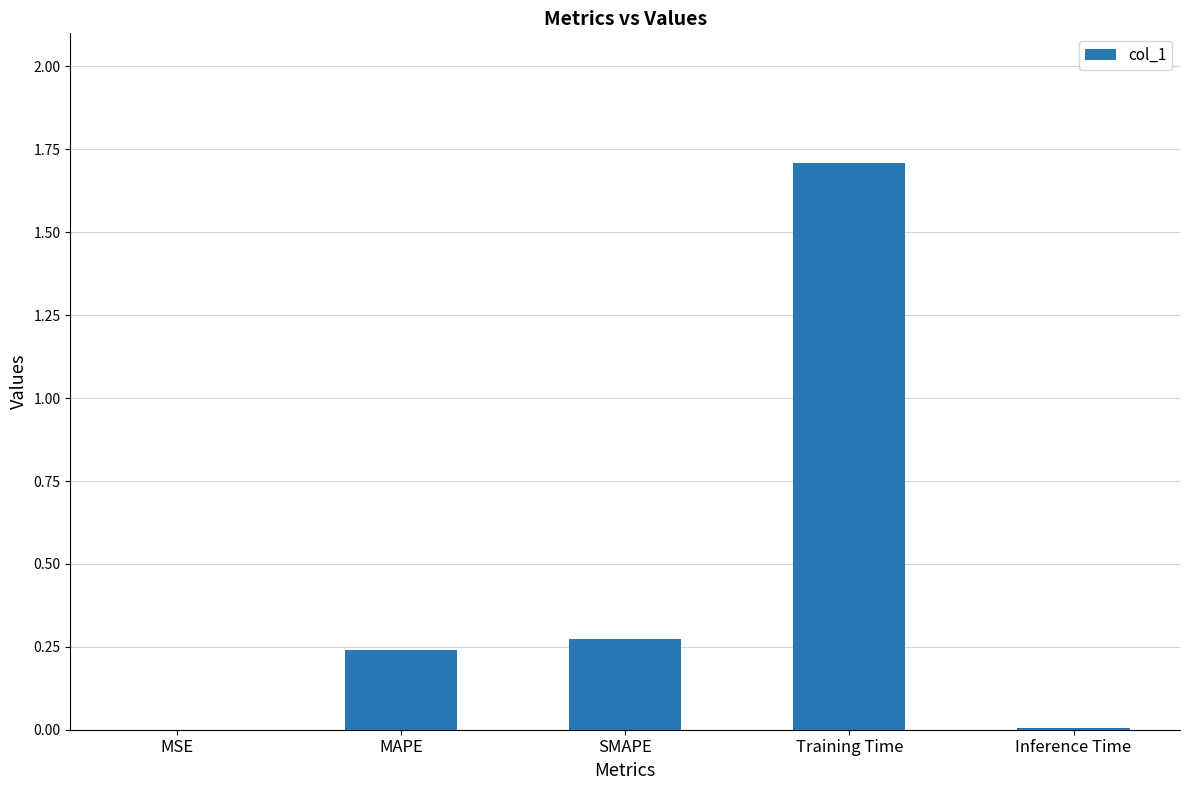

The chart shows a value of 0.1 at MAPE. True or false?

False